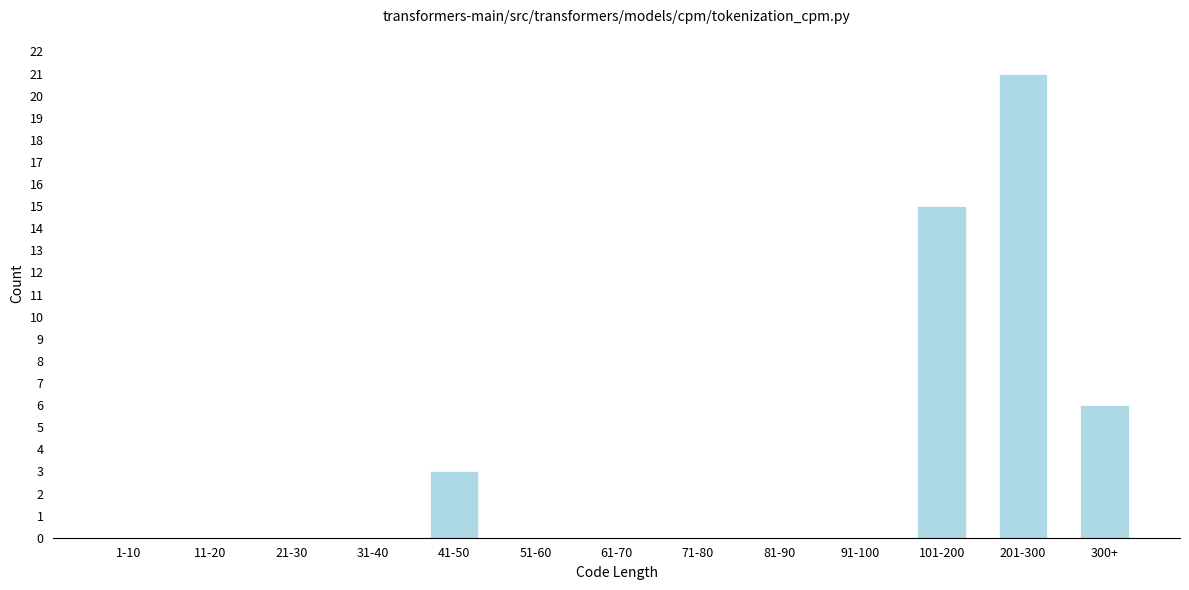

Reading left to right, extract all data points from this chart.

1-10=0	11-20=0	21-30=0	31-40=0	41-50=3	51-60=0	61-70=0	71-80=0	81-90=0	91-100=0	101-200=15	201-300=21	300+=6